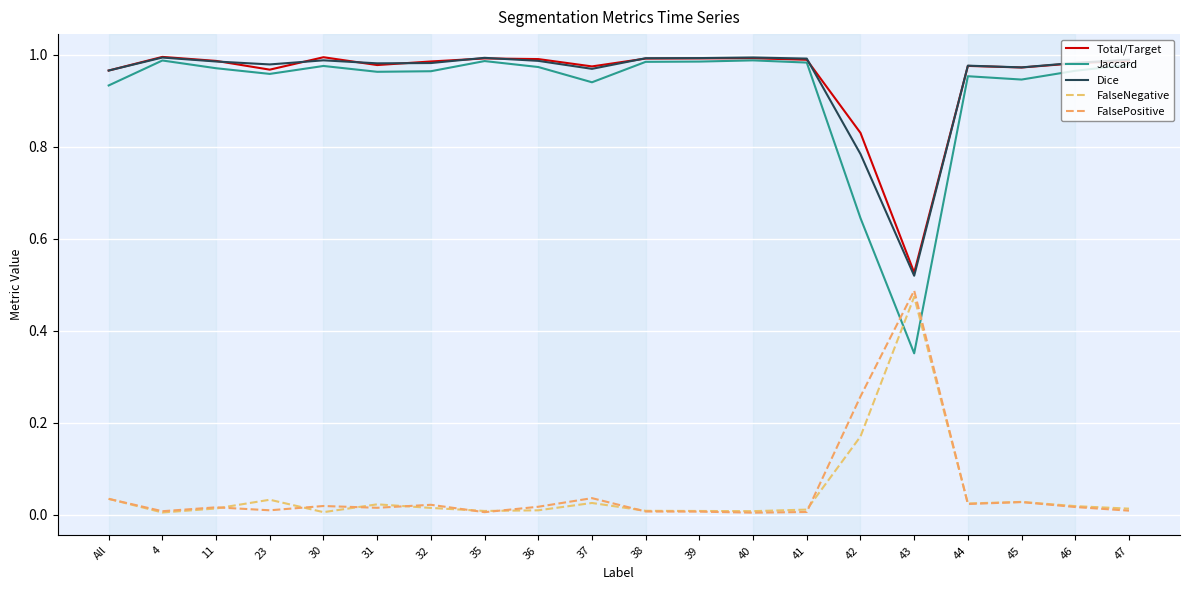

Read the Total/Target value at 47.

1.0